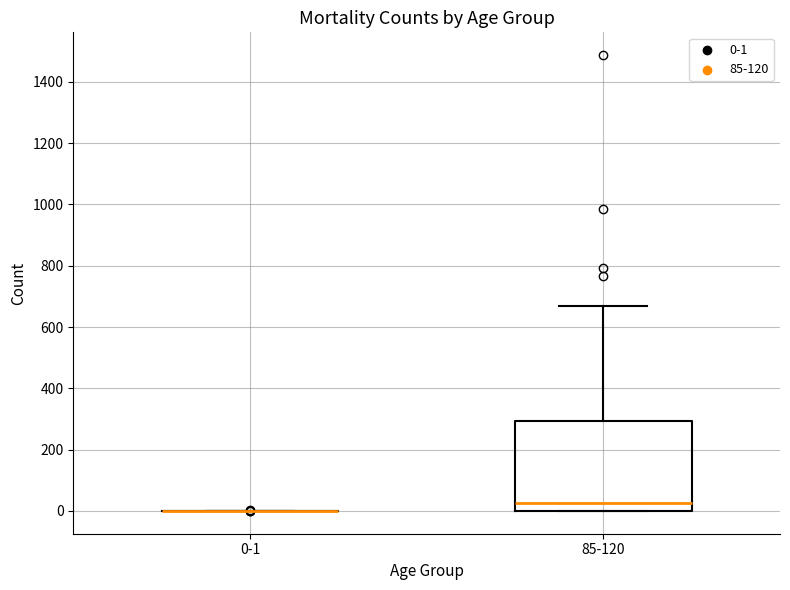

Reading left to right, transcribe this box plot: for each box, give where its median line is, the range the box spans, and where its two whiskers end, as read against the y-axis. The values are not printed on the chart, so give them approximately, as read against the axis.

0-1: box collapsed to a line at 0, whiskers 0 to 0
85-120: median 20, box 0 to 300, whiskers 0 to 660